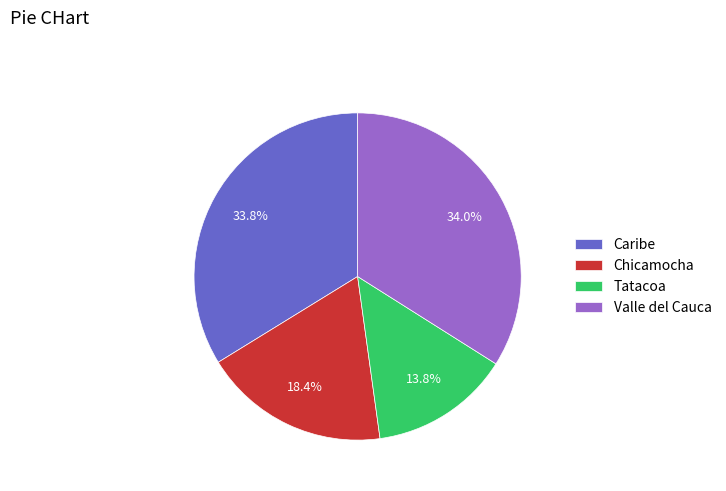

Does Valle del Cauca account for over 50% of the chart?

No